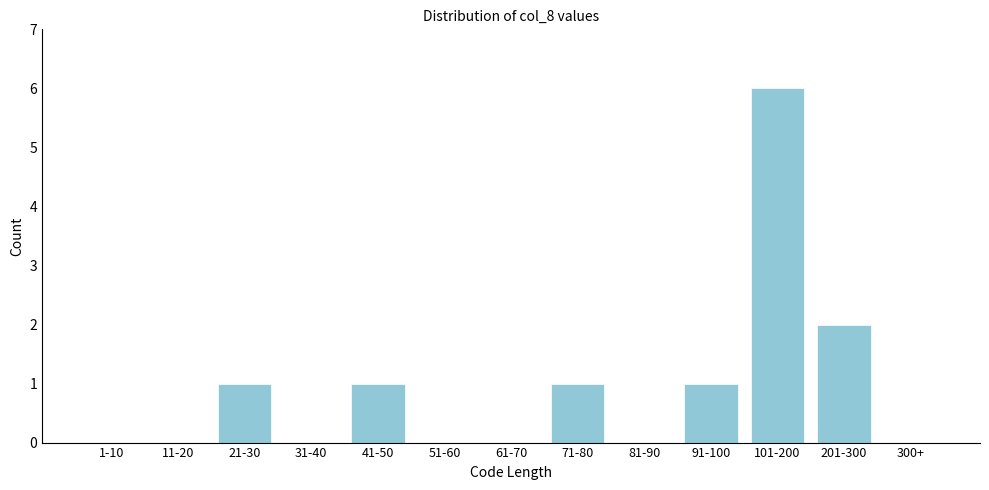

Reading left to right, transcribe all the data shown in this chart.

1-10=0	11-20=0	21-30=1	31-40=0	41-50=1	51-60=0	61-70=0	71-80=1	81-90=0	91-100=1	101-200=6	201-300=2	300+=0